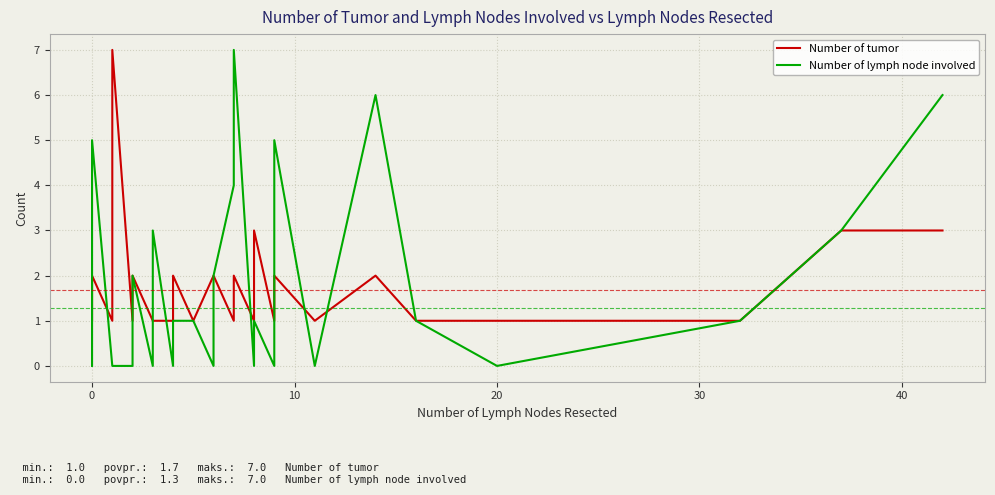

In Number of tumor, how many points are higher than both neighbors (excluding endpoints)?

5